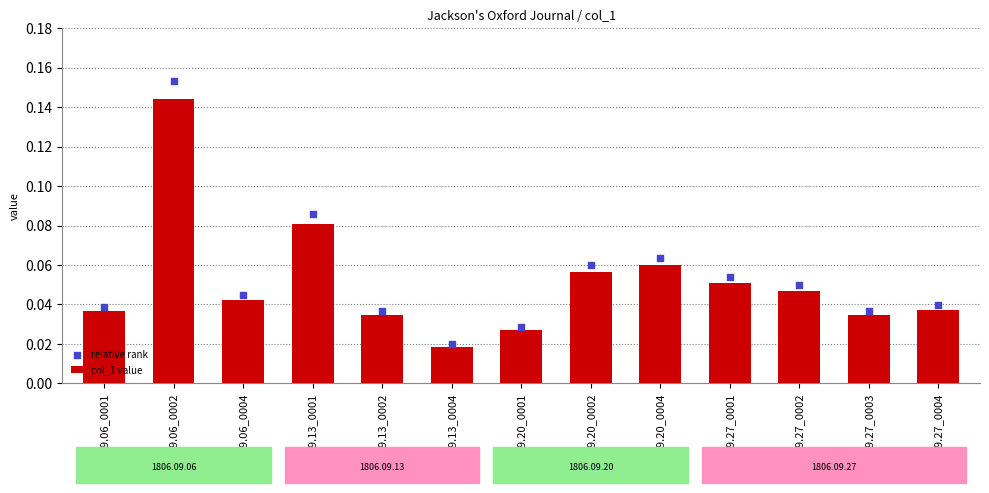

At how many categories does at least one series exceed 0?

13